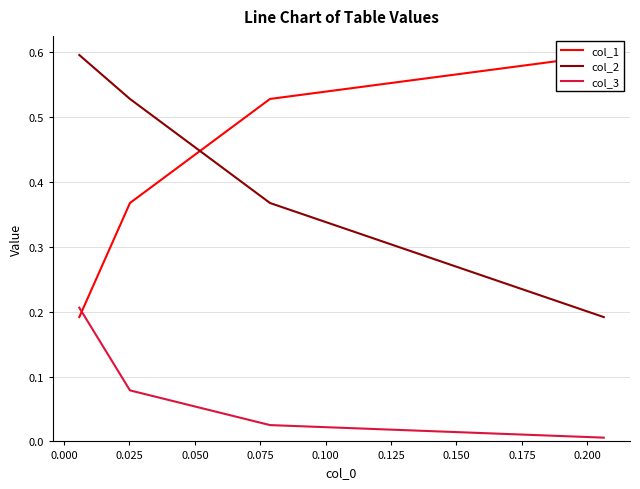

True or false: col_2 has a value of 0.3 at −0.025.

False